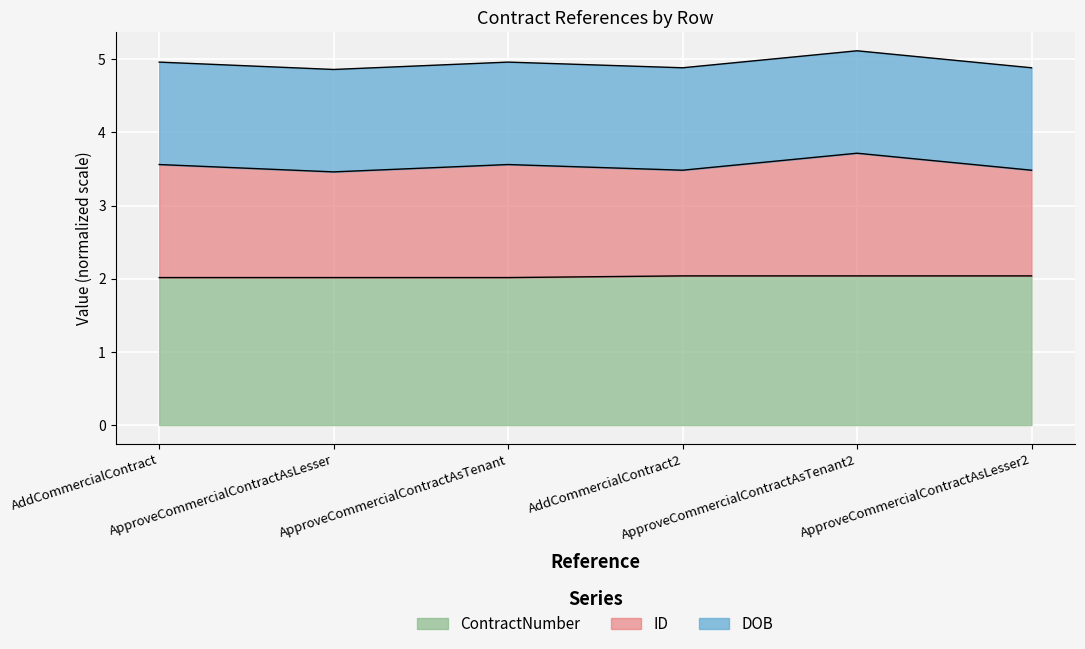

What is the lowest value of the ContractNumber series?

2.0